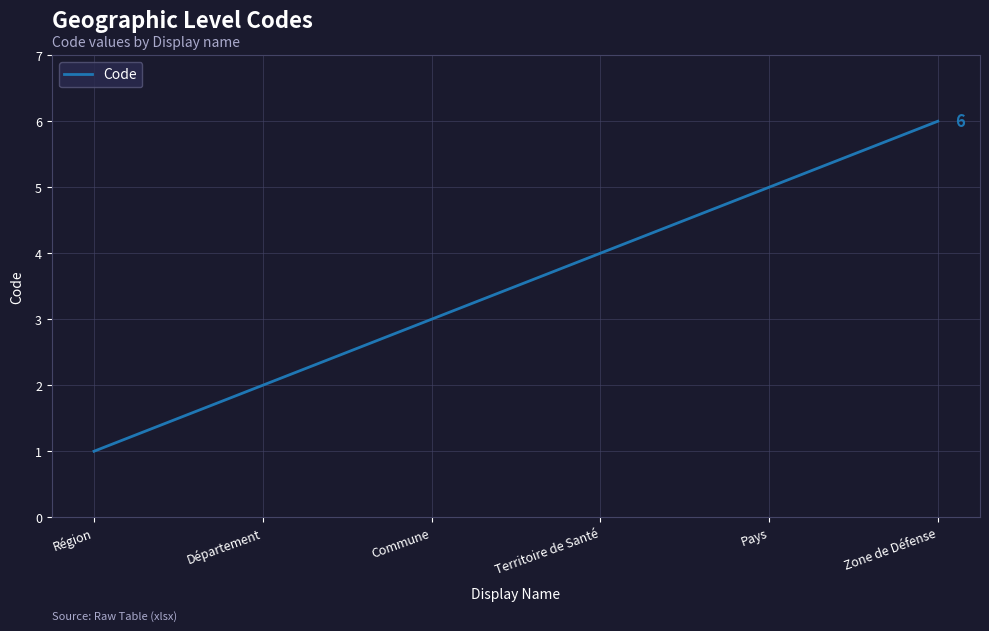

Reading right to left, extract all data points from this chart.

Zone de Défense=6	Pays=5	Territoire de Santé=4	Commune=3	Département=2	Région=1